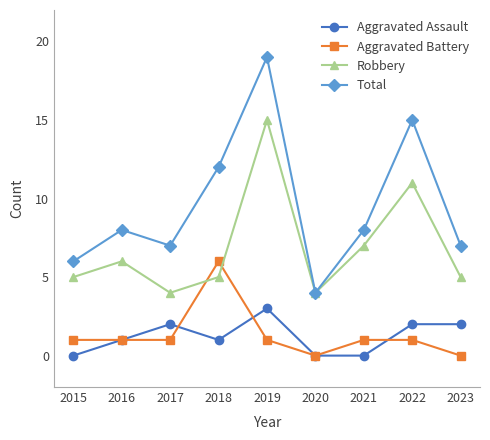

At how many categories does at least one series exceed 17?

1